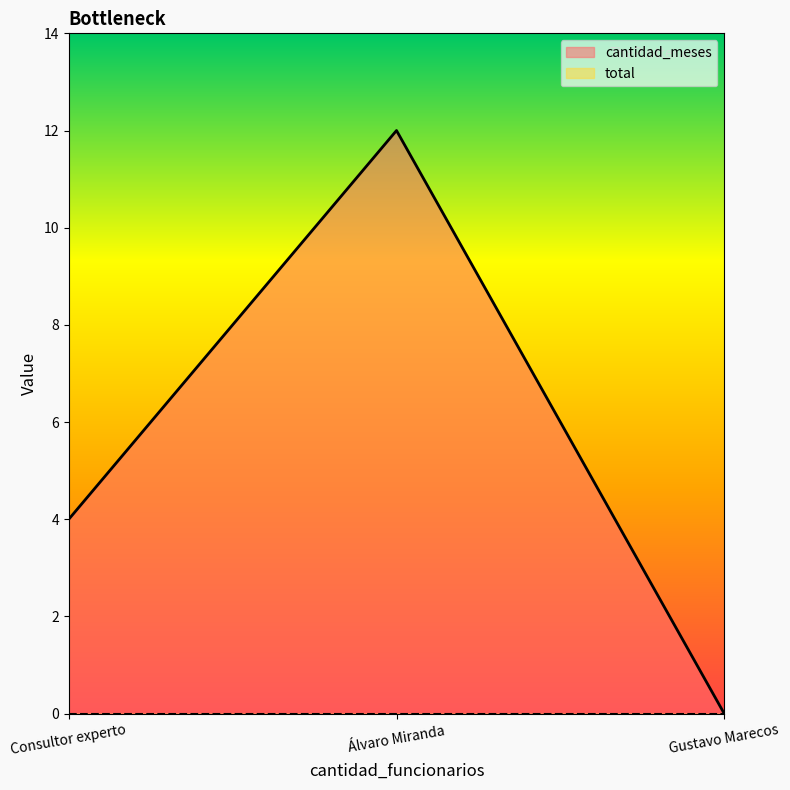

Where is the data nearest to the value 6?

Consultor experto